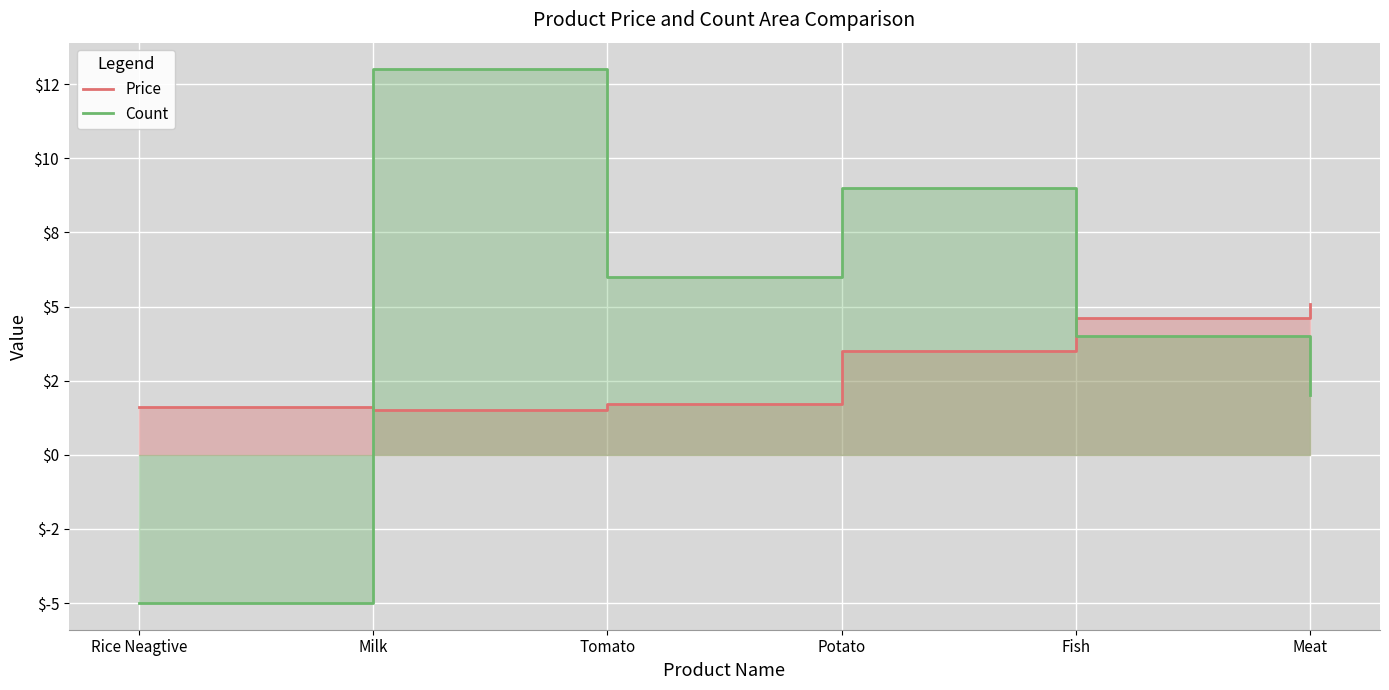

How many lines are shown in the chart?

2